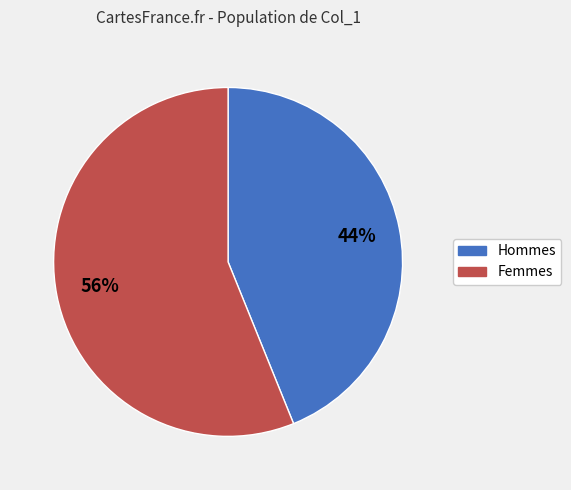

How many segments does this pie chart have?

2